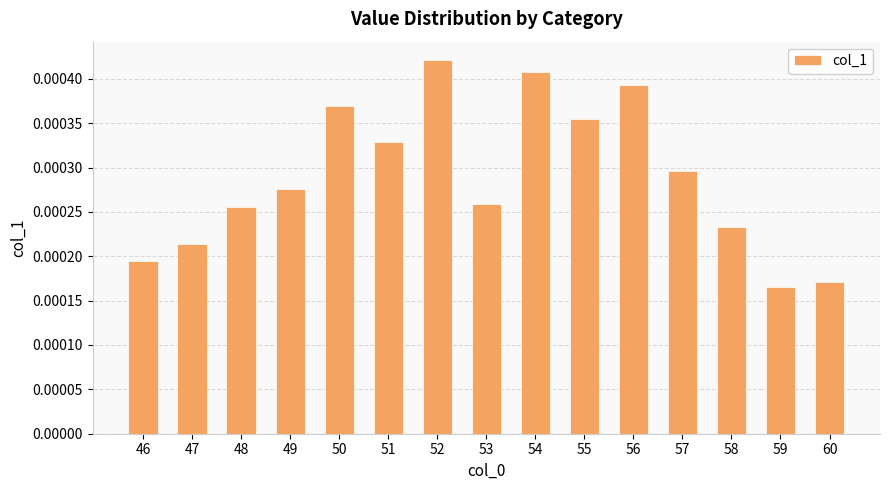

Between 53 and 59, which is larger?

53